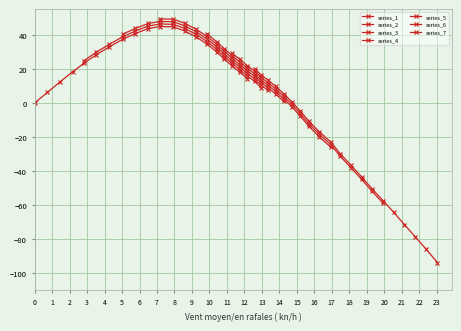

How many data points are above 7?

20